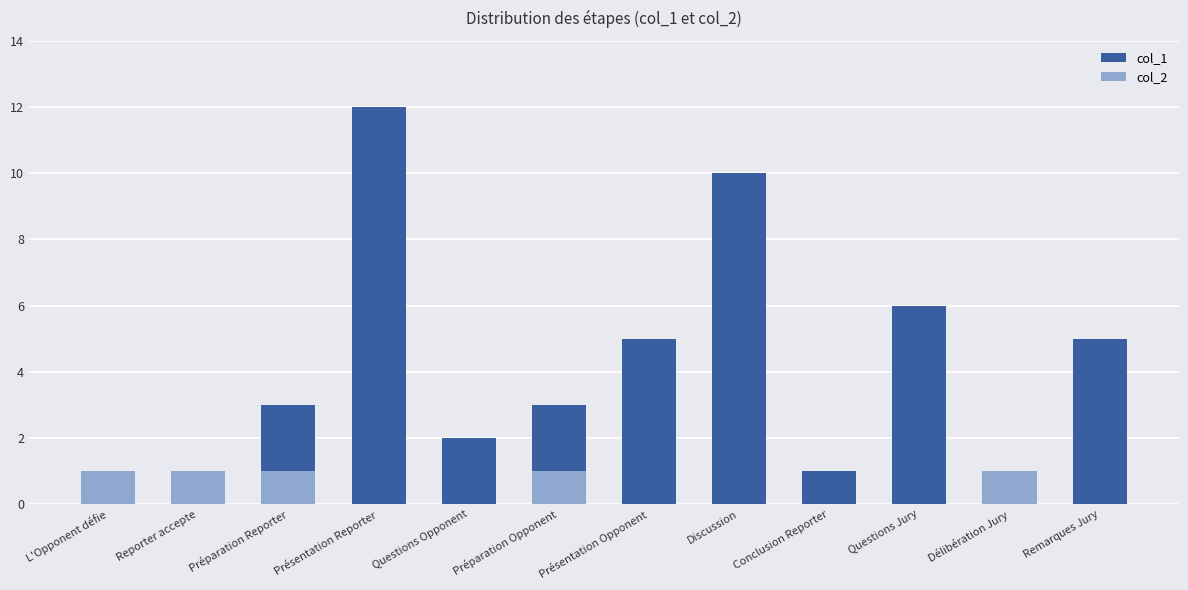

What is the sum of all col_2 values?

5